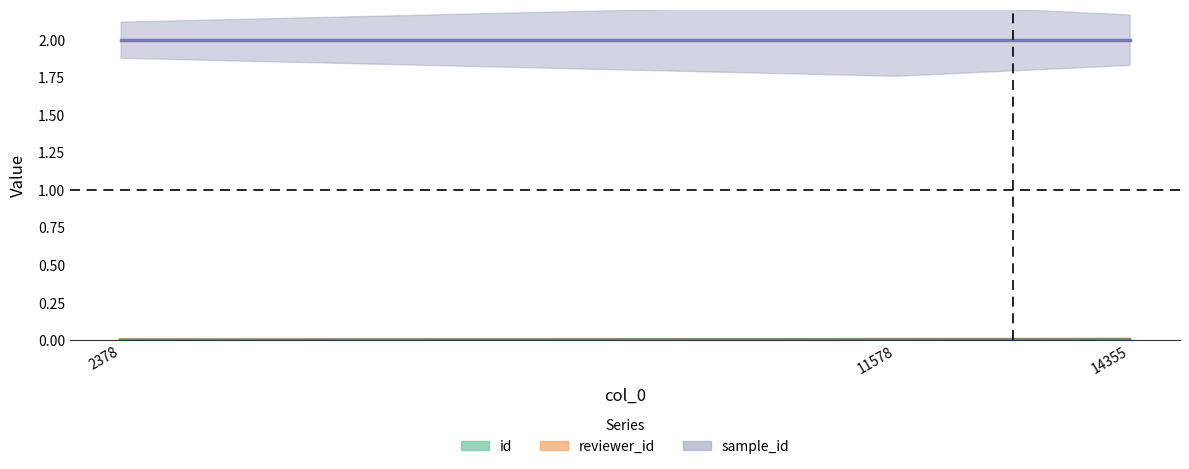

Does the chart have visible grid lines?

No